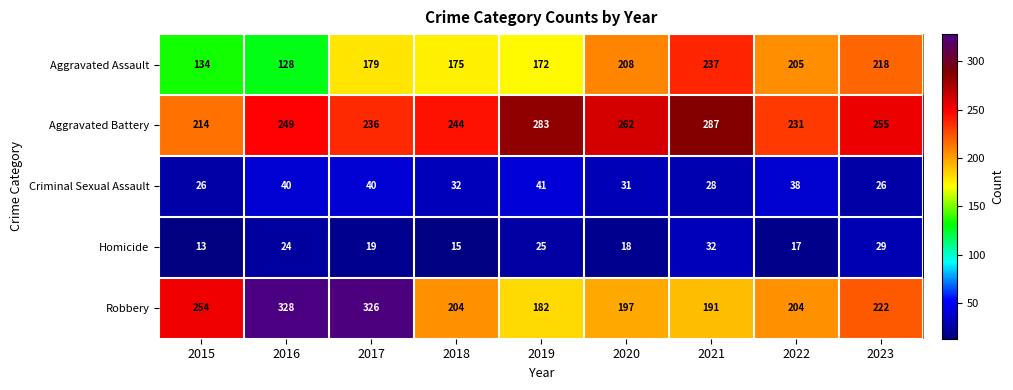

Is it true that Aggravated Assault equals 45 at 2019?

False